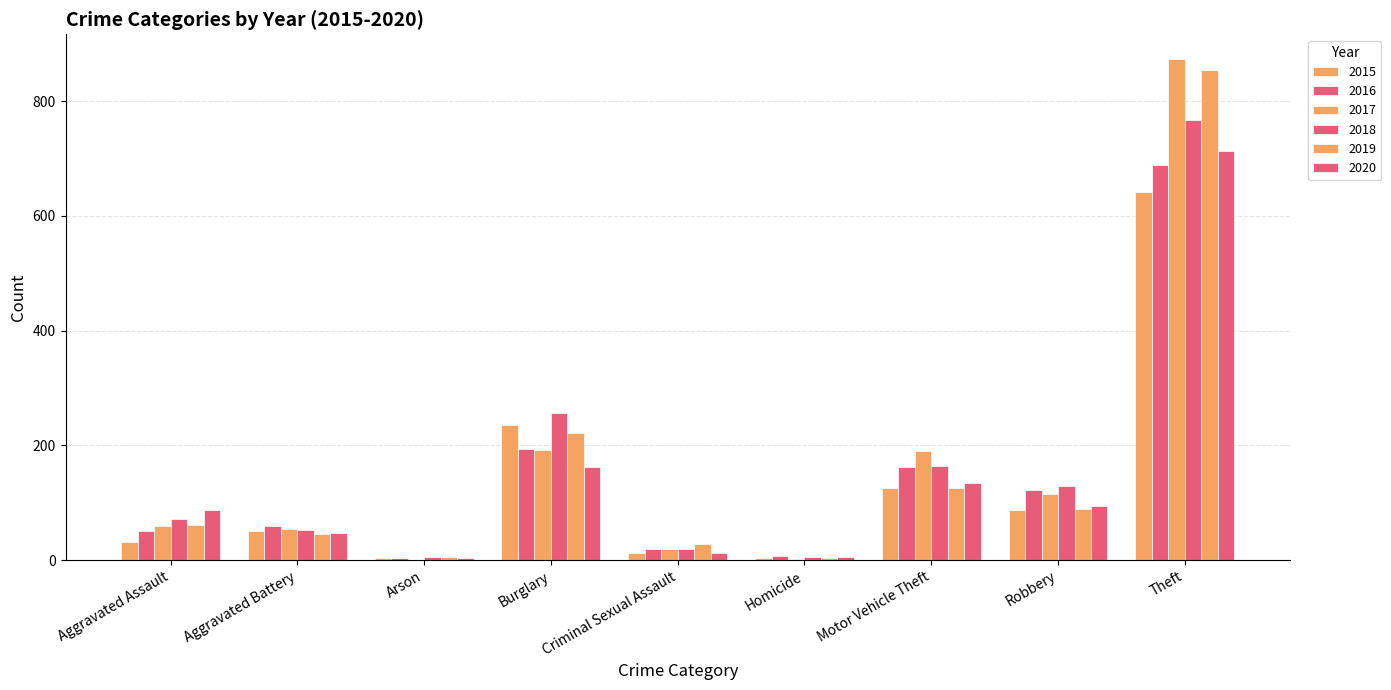

List the labels in order of 2019 value, smallest first.

Homicide, Arson, Criminal Sexual Assault, Aggravated Battery, Aggravated Assault, Robbery, Motor Vehicle Theft, Burglary, Theft